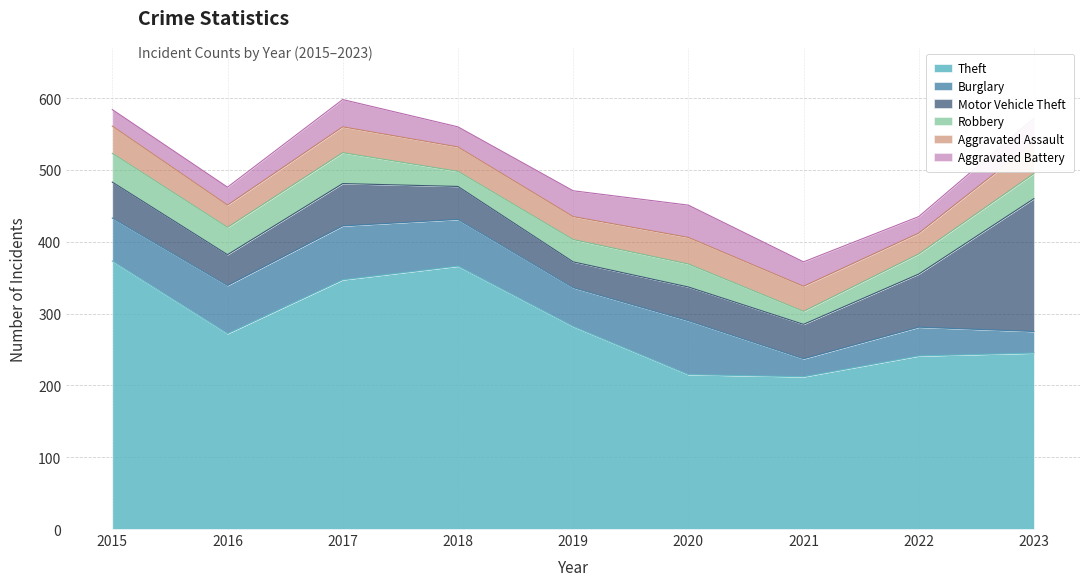

The Aggravated Battery series shows 13 at 2019. True or false?

False